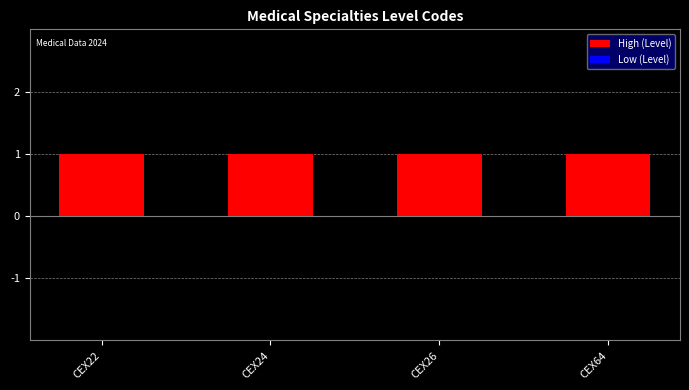

How many groups of bars are there?

4